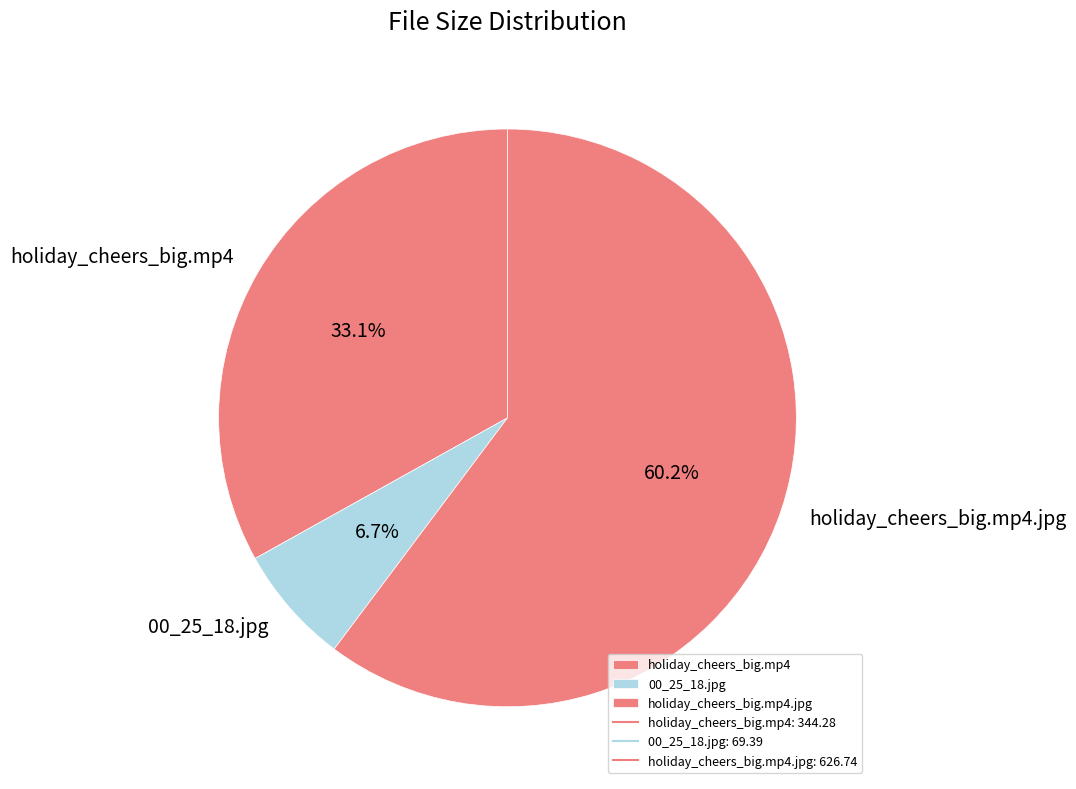

To the nearest percent, what is the difference between the 00_25_18.jpg and holiday_cheers_big.mp4 slice percentages?

26%